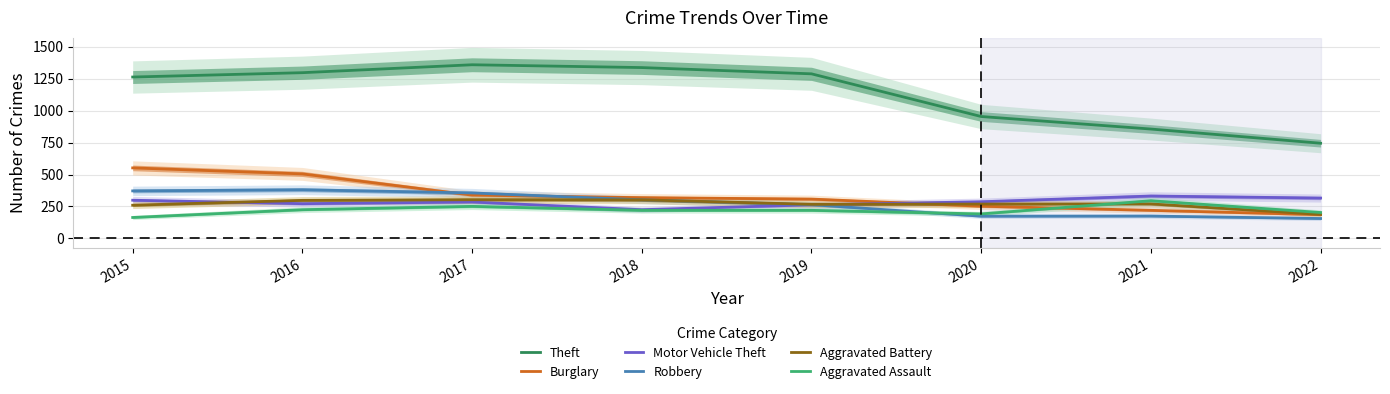

Where is the first local minimum for Aggravated Battery?

2019